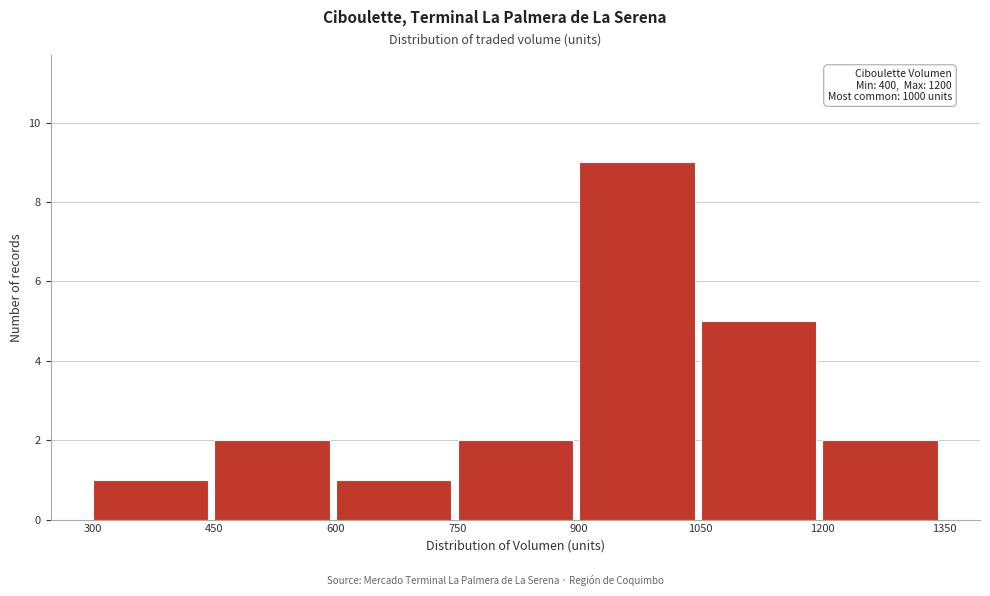

Over which range of the x-axis is the bar tallest?

900 to 1050